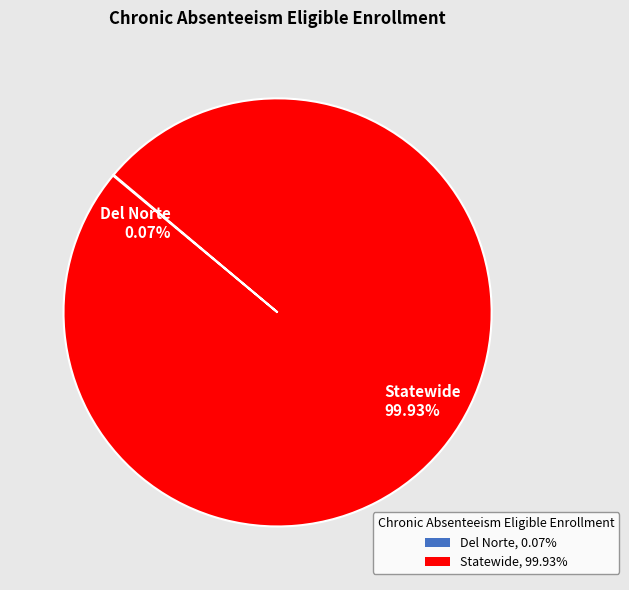

Is there a majority slice in this chart?

Yes